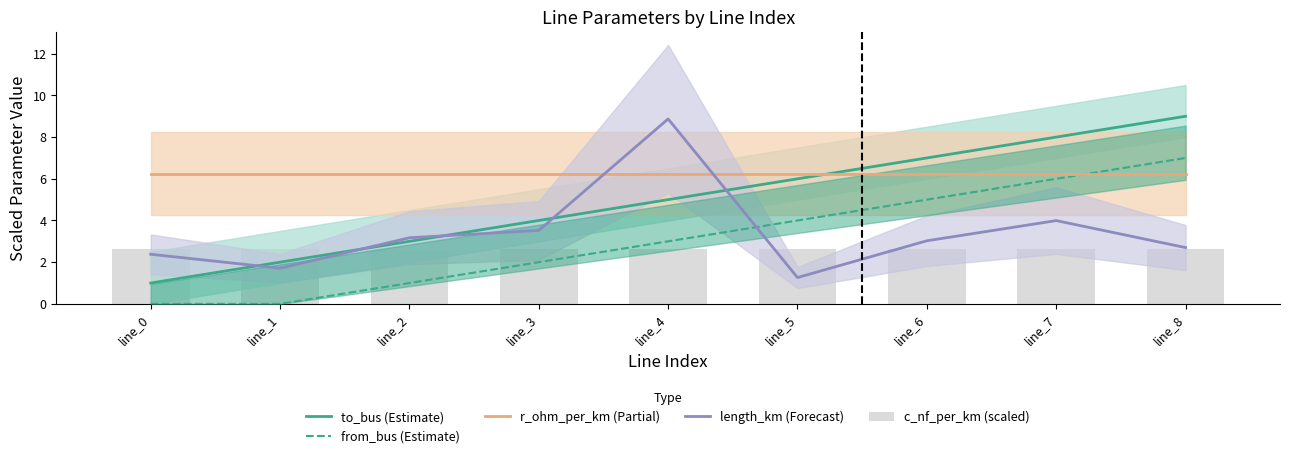

What is the maximum value shown in the chart?

9.0